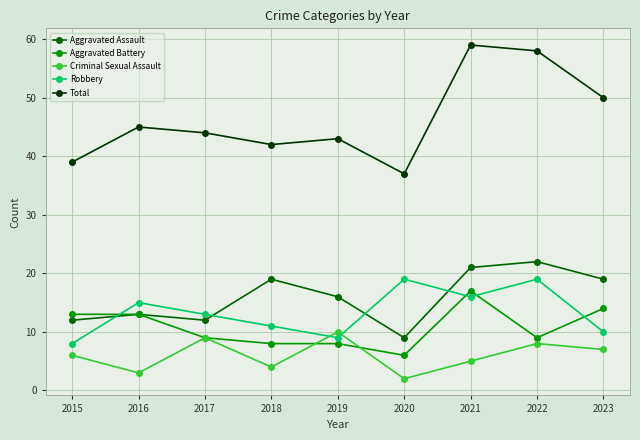

What is the value of the Robbery point at the 8th from the left?

19